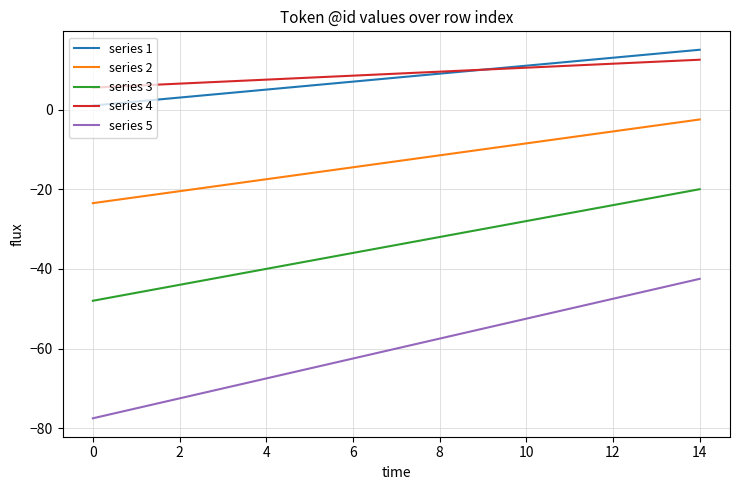

Which series has the widest spread of values?

series 5